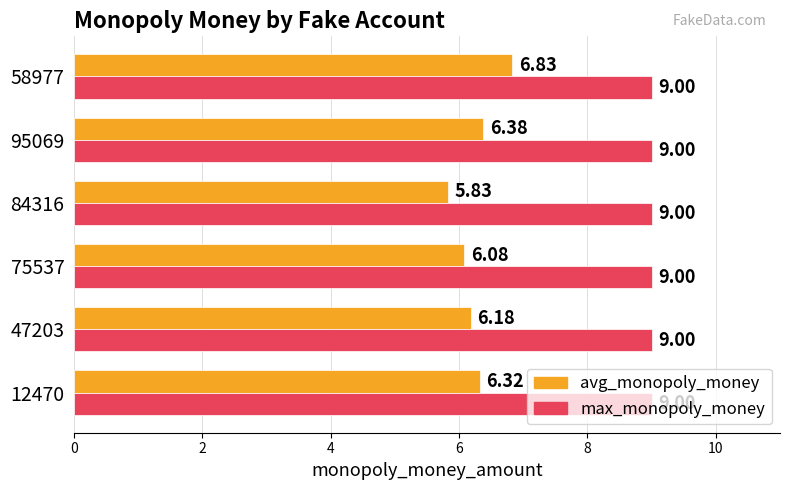

Rank the series by their average value, from lowest to highest.

avg_monopoly_money, max_monopoly_money